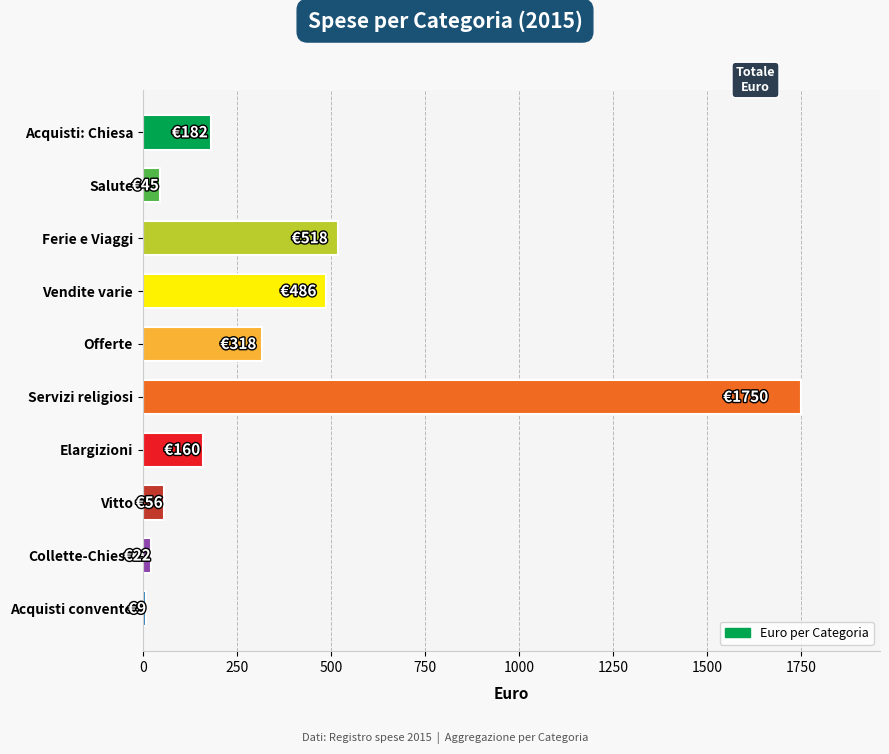

Reading bottom to top, what are all the values shown in this chart?

Acquisti convento=9.1	Collette-Chiesa=22.0	Vitto=55.8	Elargizioni=160.0	Servizi religiosi=1750.0	Offerte=318.0	Vendite varie=486.0	Ferie e Viaggi=518.1	Salute=44.9	Acquisti: Chiesa=182.0